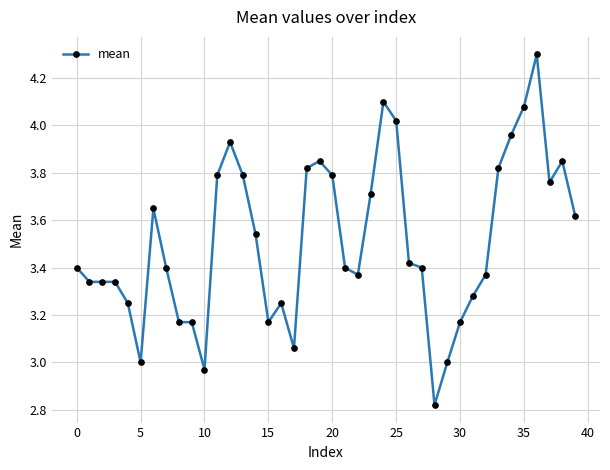

True or false: the data has more than 1 interior local peaks.

True